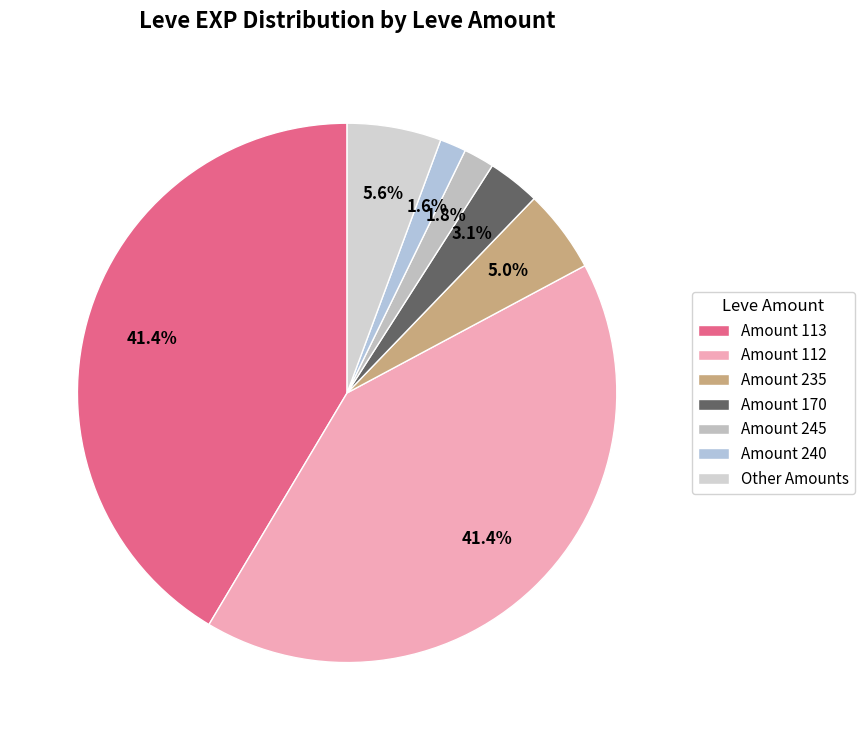

How many slices are in this pie chart?

7